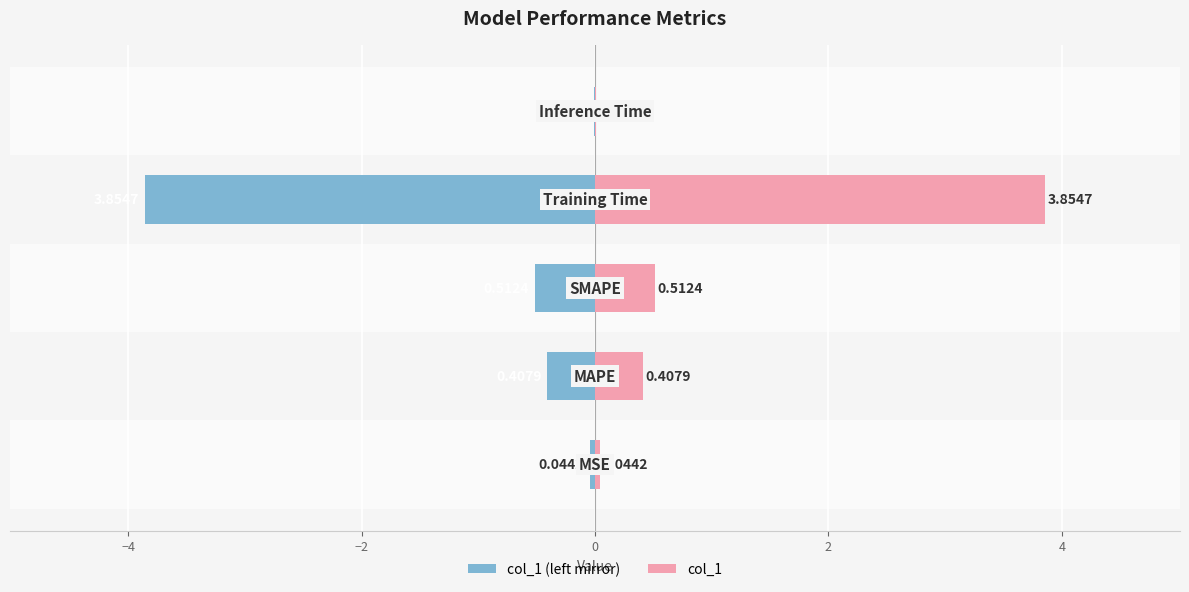

How many bars are there in total?

10